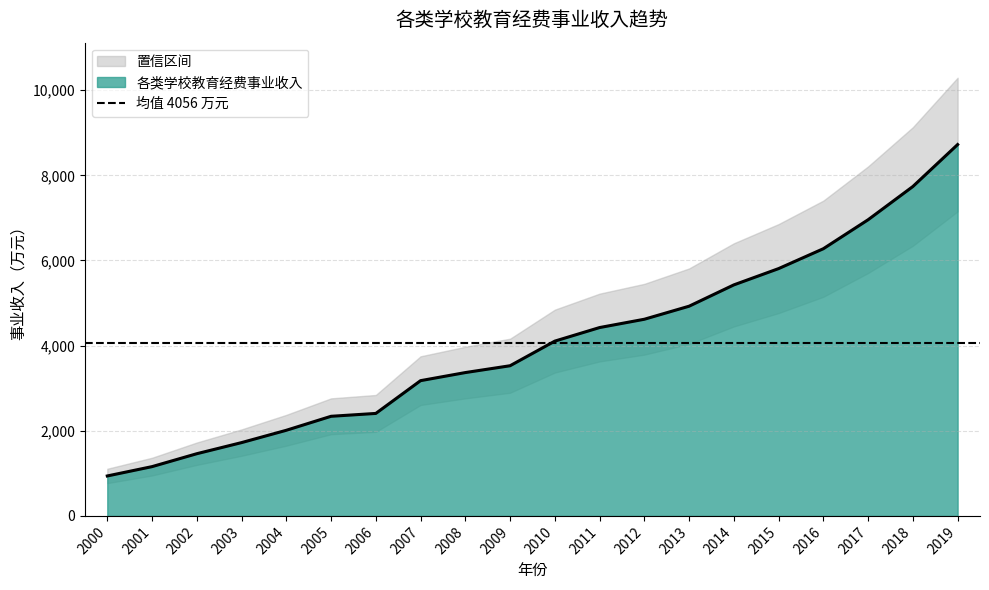

At which label is the value closest to 4830?

2013